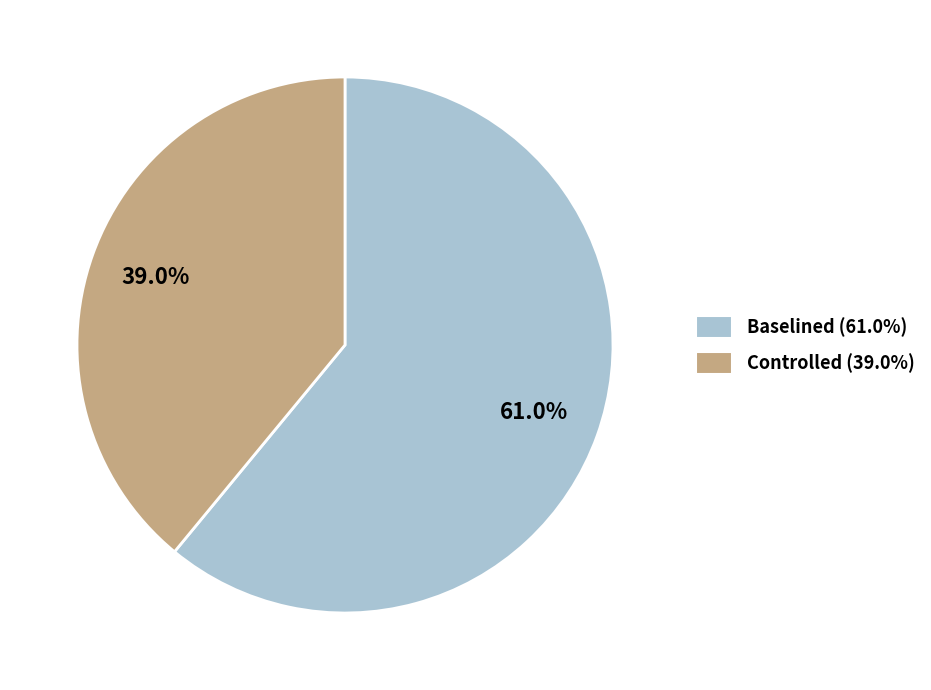

Is it true that Controlled is 39% of the pie?

True